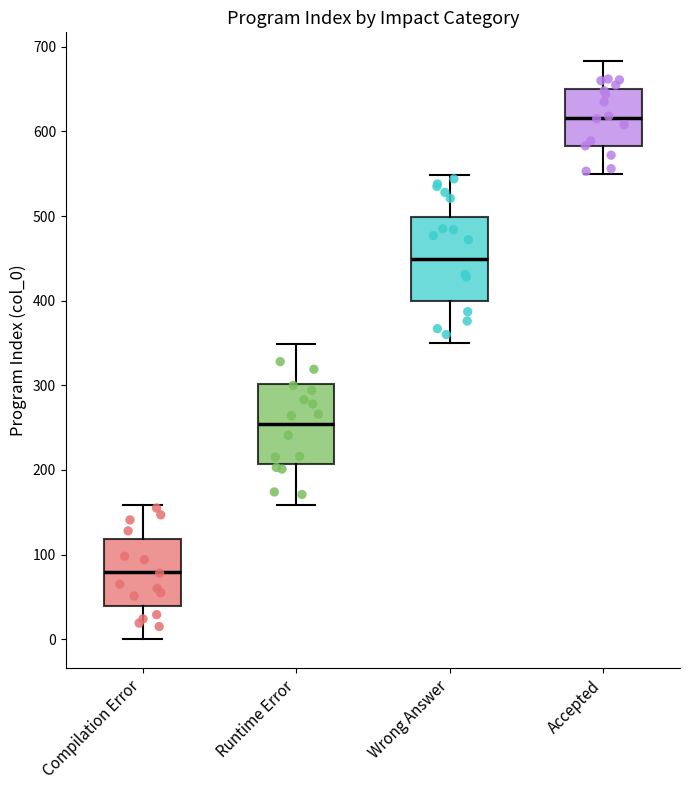

Which box has the highest median line?

Accepted